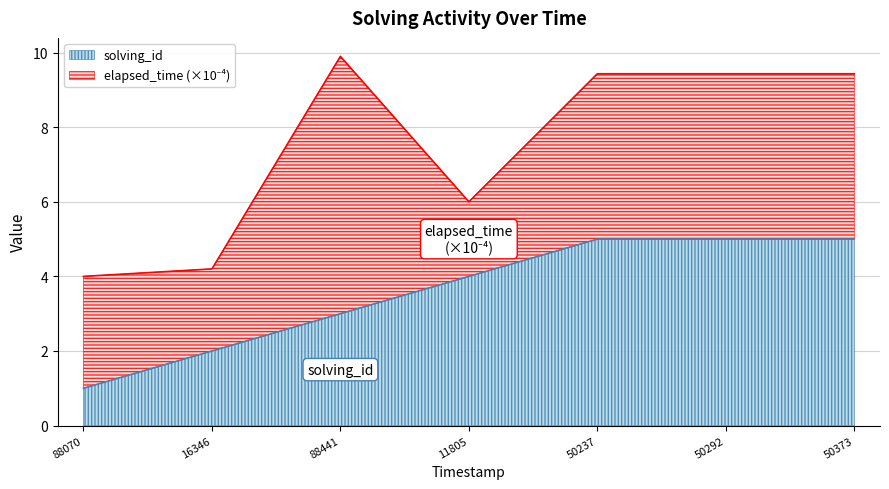

What is the minimum value shown in the chart?

1